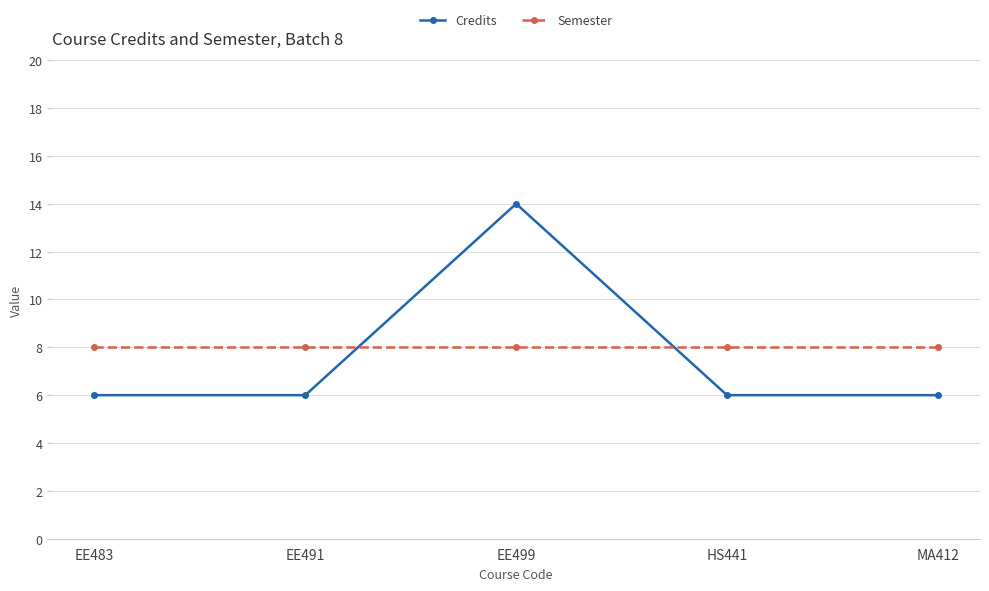

True or false: Credits has a value of 6 at EE483.

True